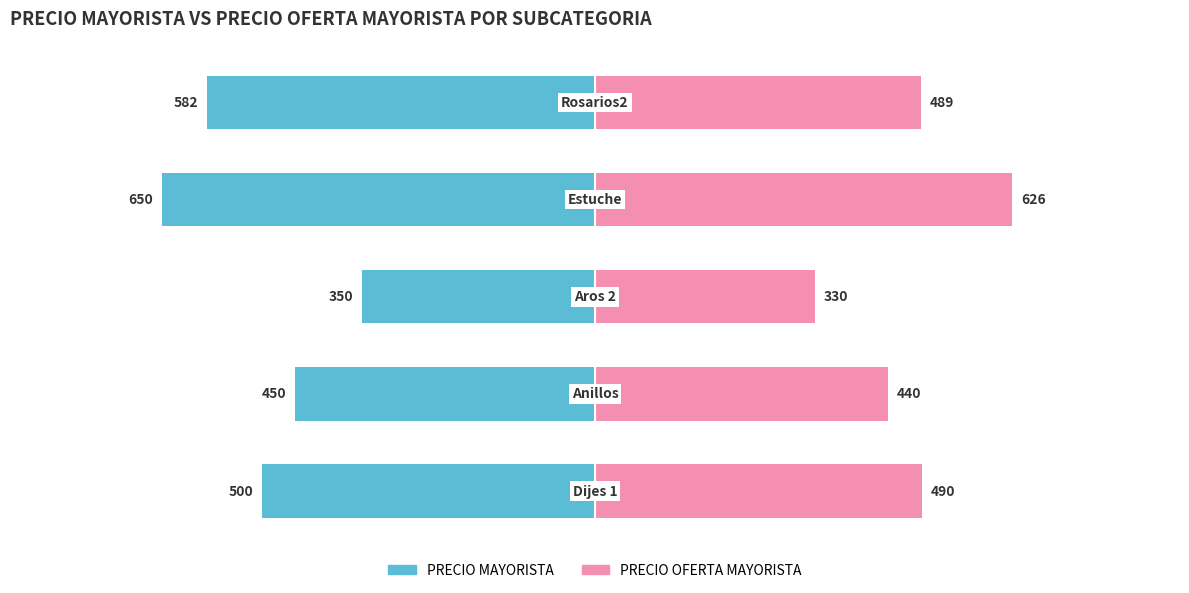

What is the difference between the second highest and minimum values in the PRECIO OFERTA MAYORISTA series?

160